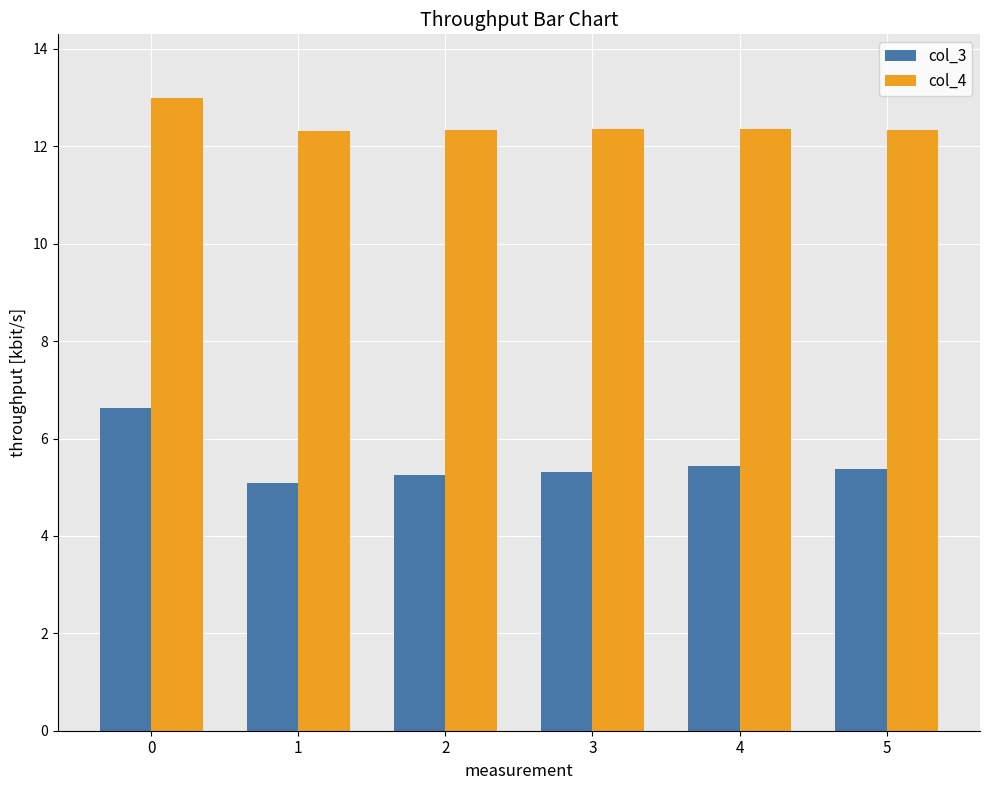

What is the value of the col_3 bar at the 1st from the left?

6.6